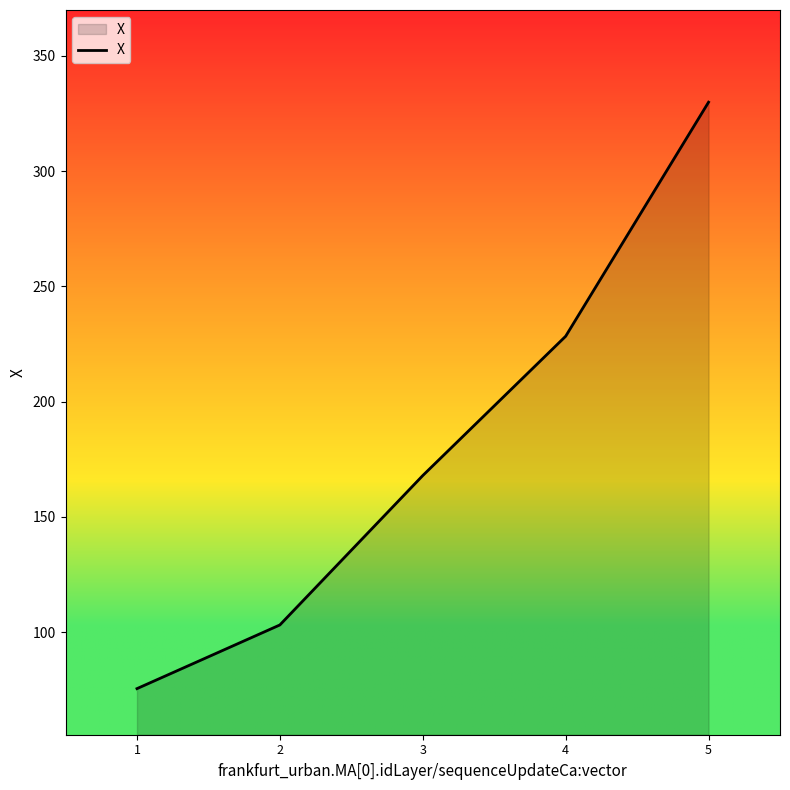

What is the sum of all values?

904.9